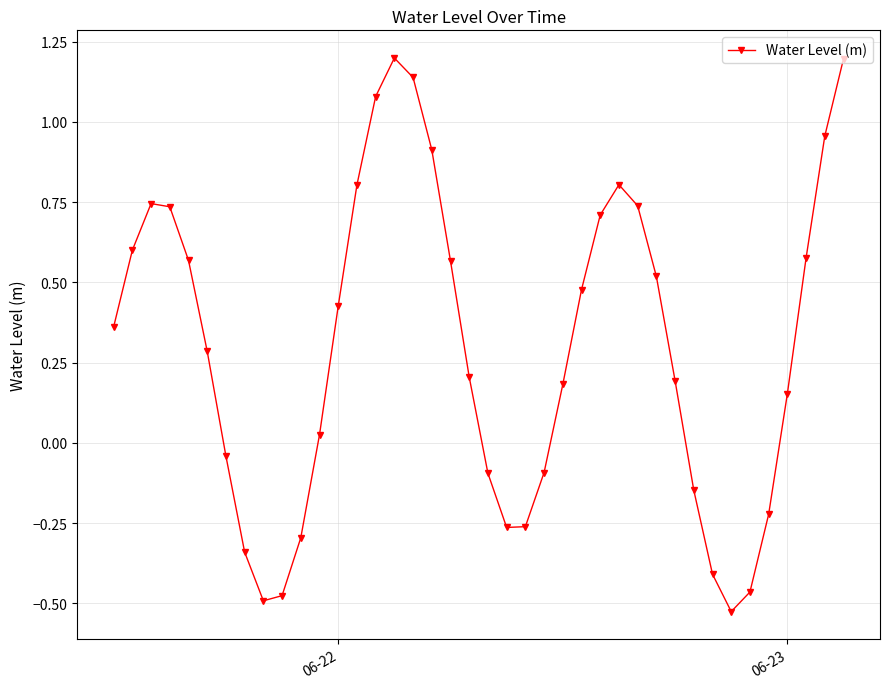

True or false: there are more than 2 points higher than both neighbors.

True